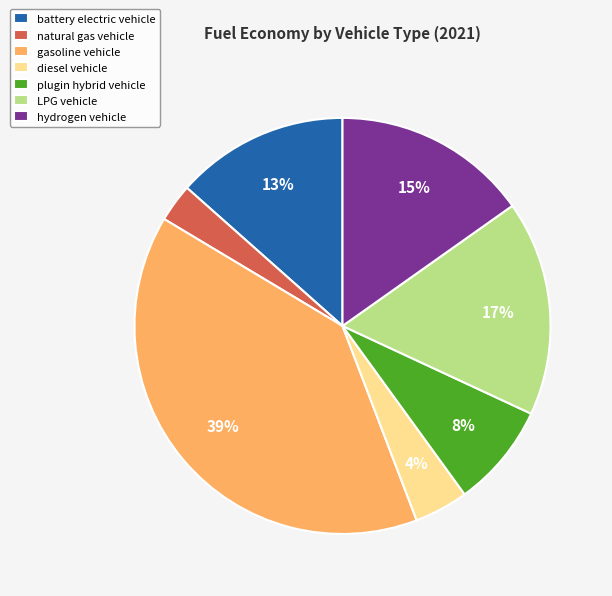

The LPG vehicle slice represents 17% of the pie. True or false?

True